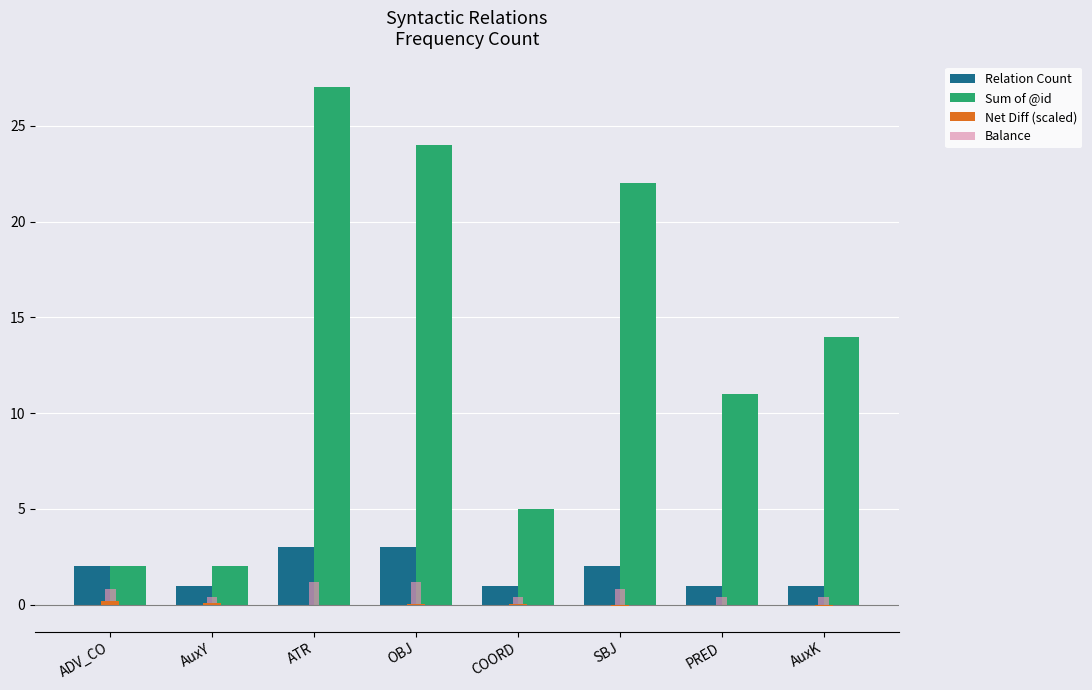

Is it true that Balance equals 0.4 at AuxY?

True